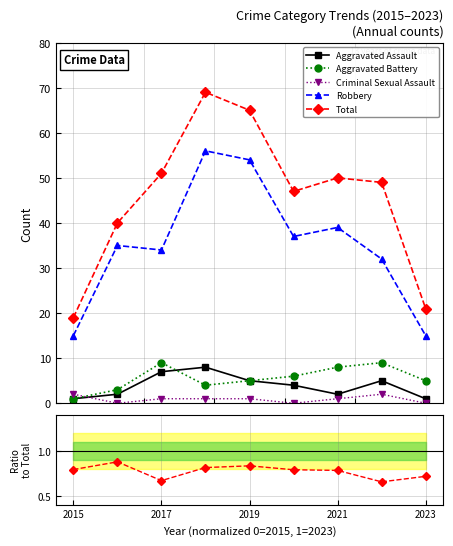

What is the maximum value for Aggravated Assault?

8